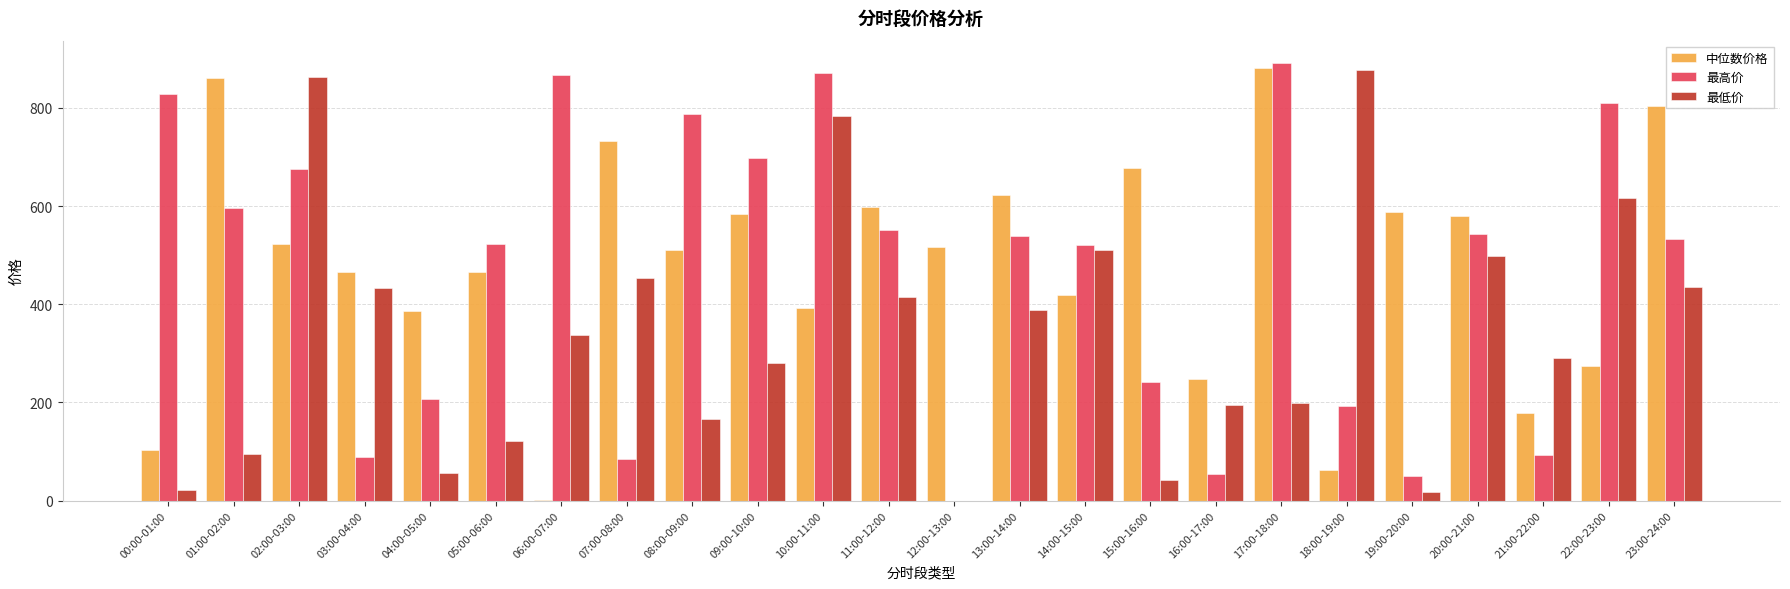

What are all the series names shown in the legend?

中位数价格, 最高价, 最低价